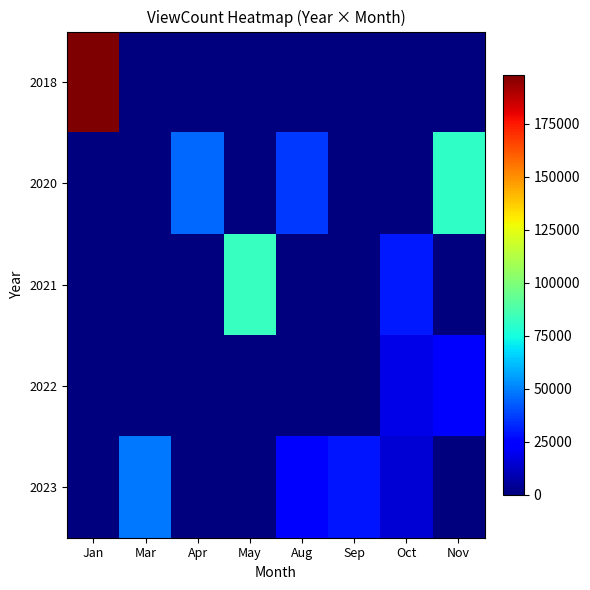

Rank the series by their maximum value, from lowest to highest.

2022, 2023, 2020, 2021, 2018